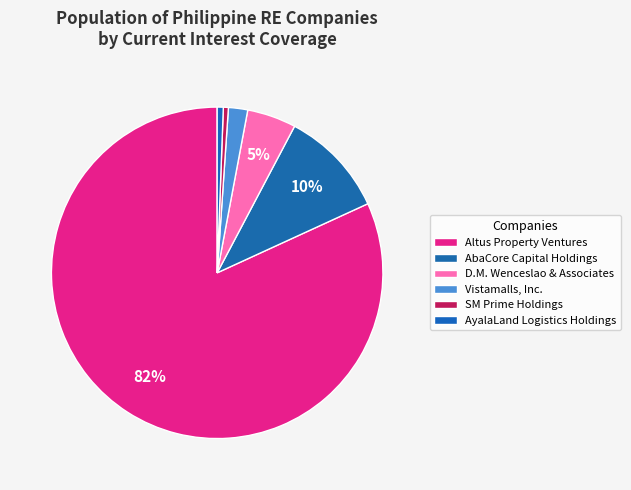

Is it true that D.M. Wenceslao & Associates is 5% of the pie?

True